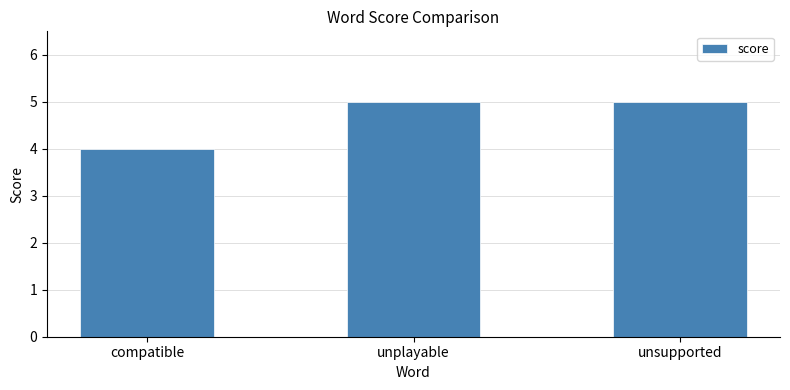

Which has a higher value, unsupported or compatible?

unsupported